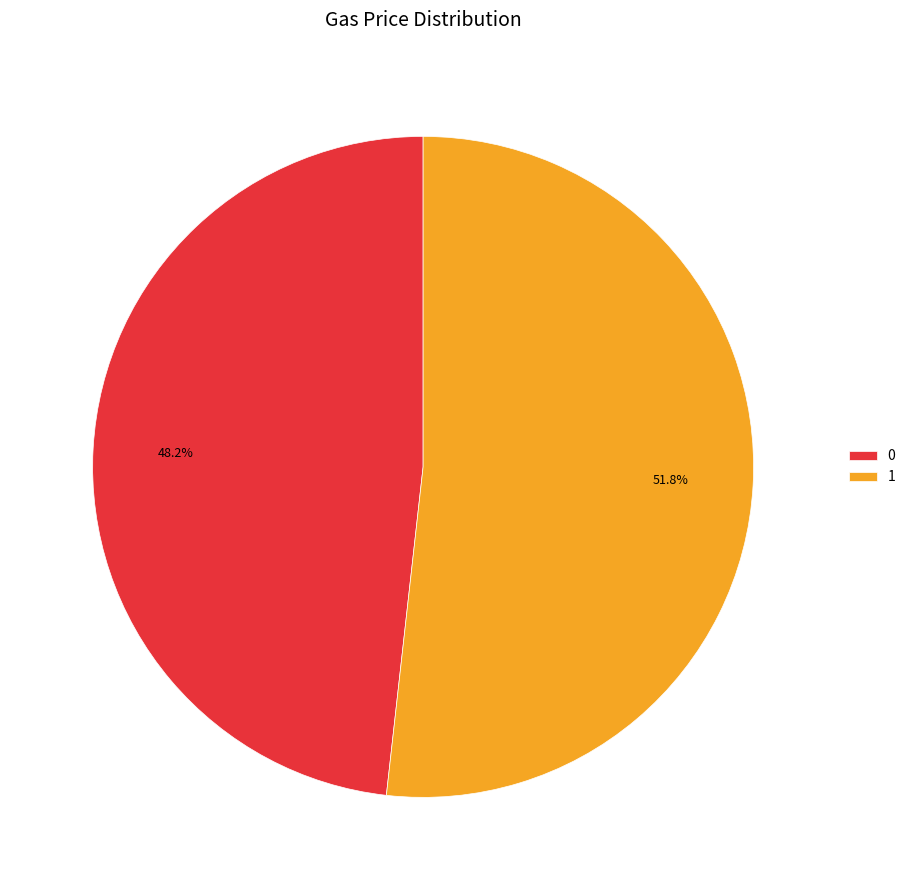

Which category has the biggest portion of the pie?

1